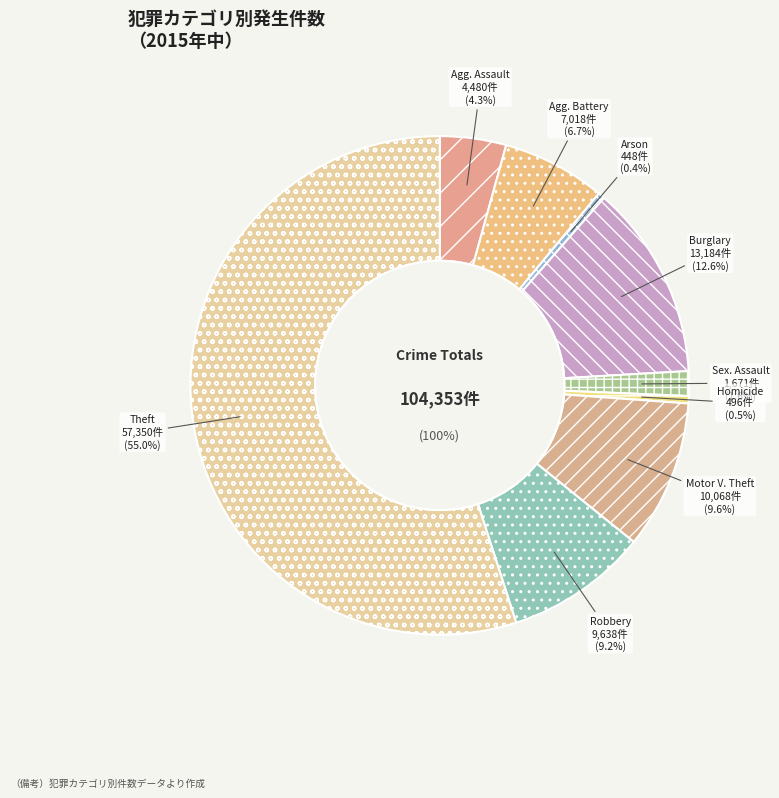

To the nearest percent, what is the difference between the Aggravated Assault and Homicide slice percentages?

4%